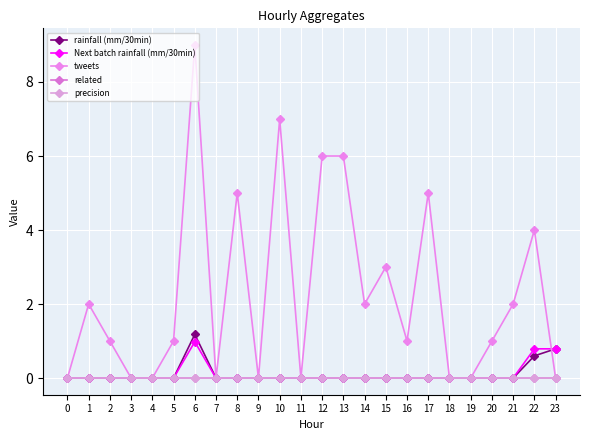

Rank the series by their maximum value, from highest to lowest.

tweets, rainfall (mm/30min), Next batch rainfall (mm/30min), related, precision